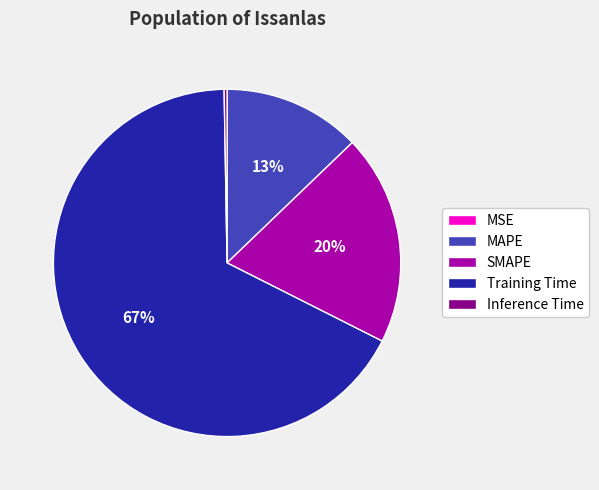

Which slice is the largest?

Training Time